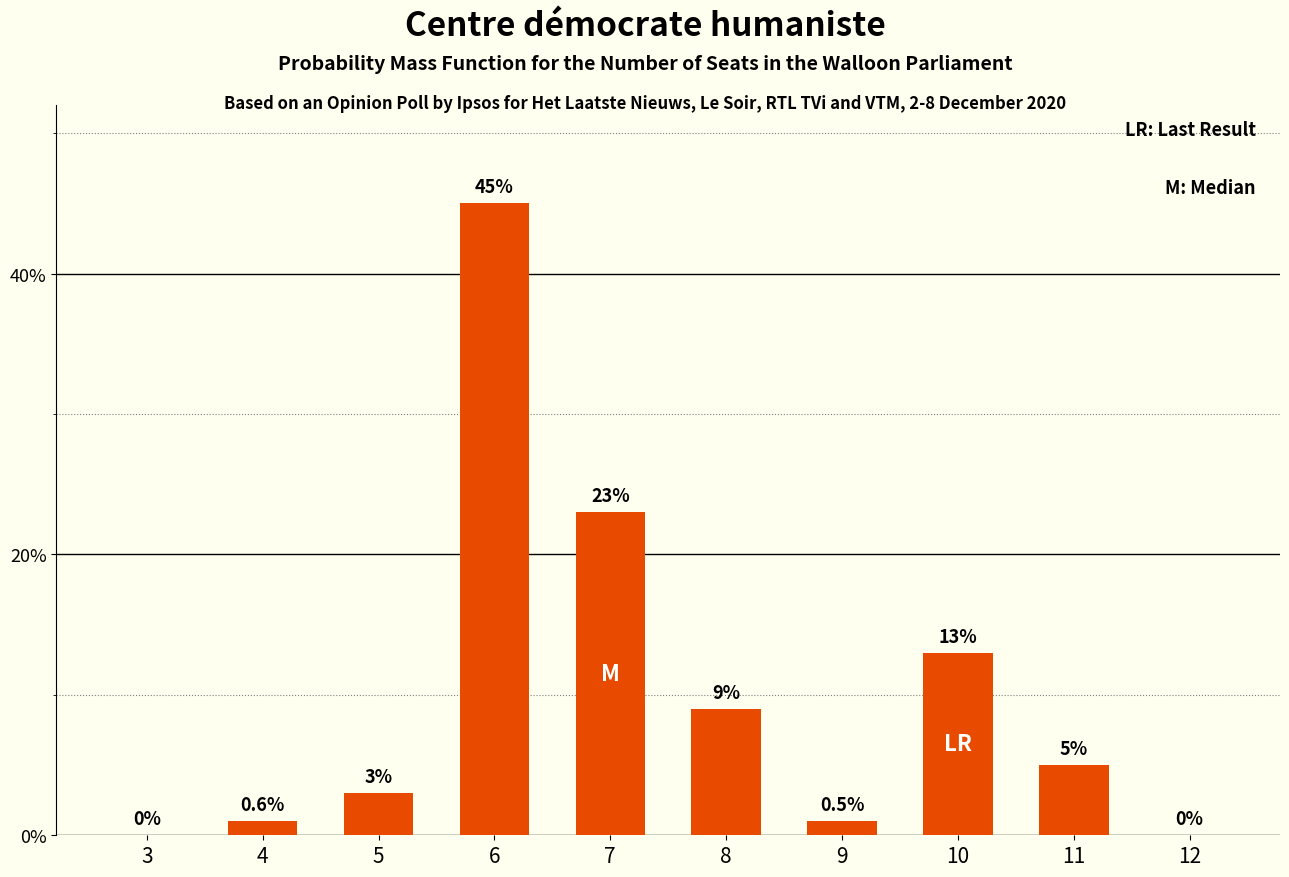

At which category does the chart reach its peak across all series?

6